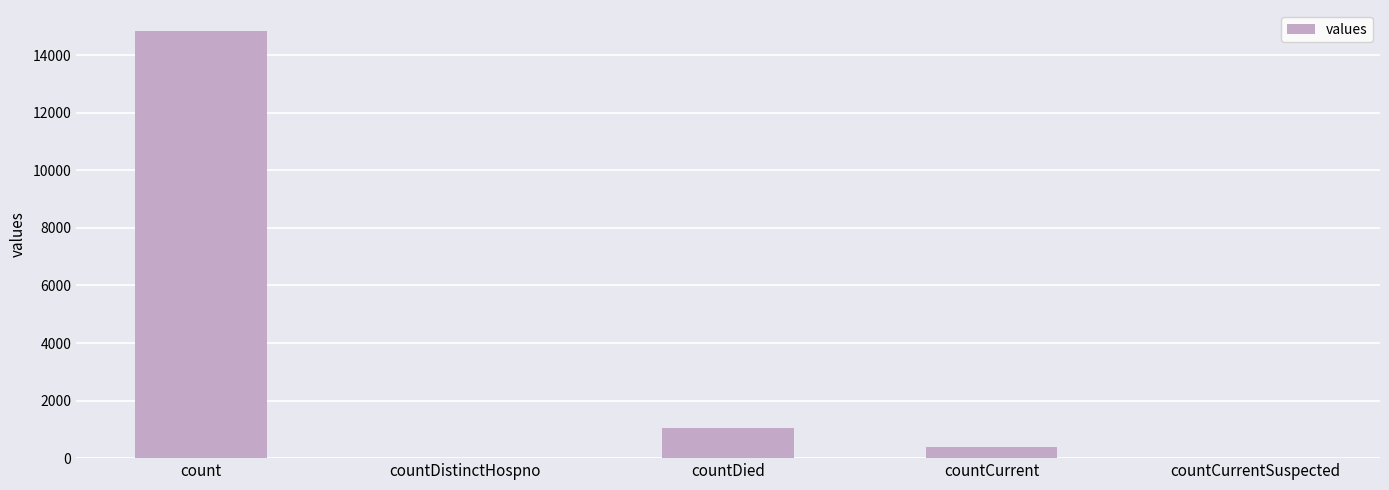

At which label is the value closest to 7416?

countDied